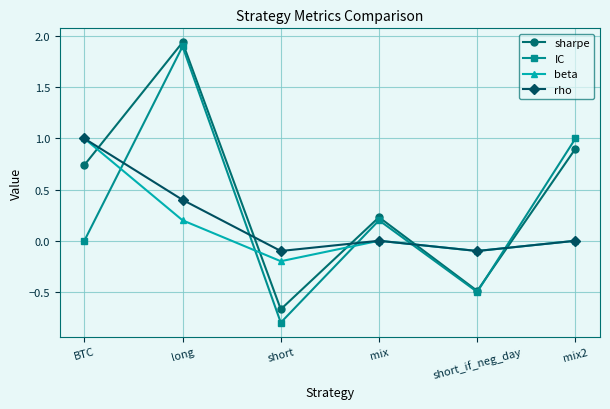

How many interior local valleys does the sharpe series have?

2